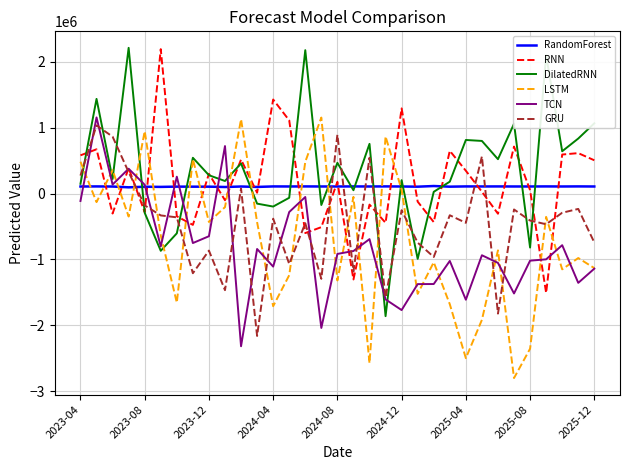

True or false: RandomForest and RNN intersect in this chart.

True